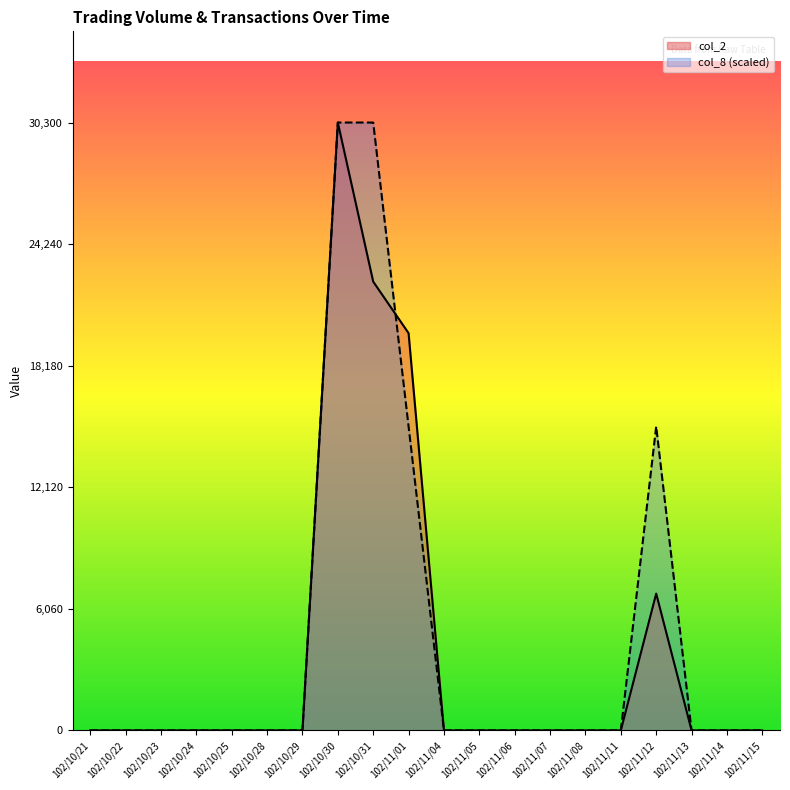

Is it true that col_2 equals 0 at 102/10/22?

True